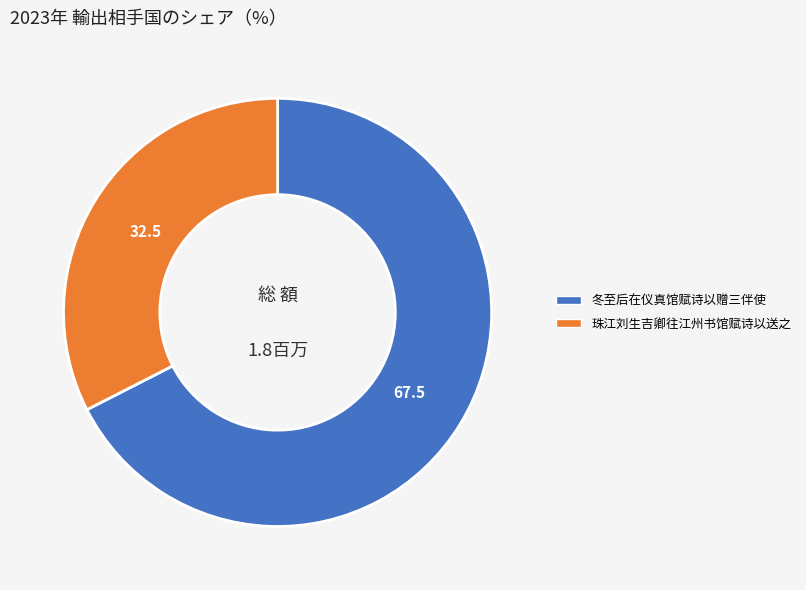

Does 冬至后在仪真馆赋诗以赠三伴使 account for over 50% of the chart?

Yes